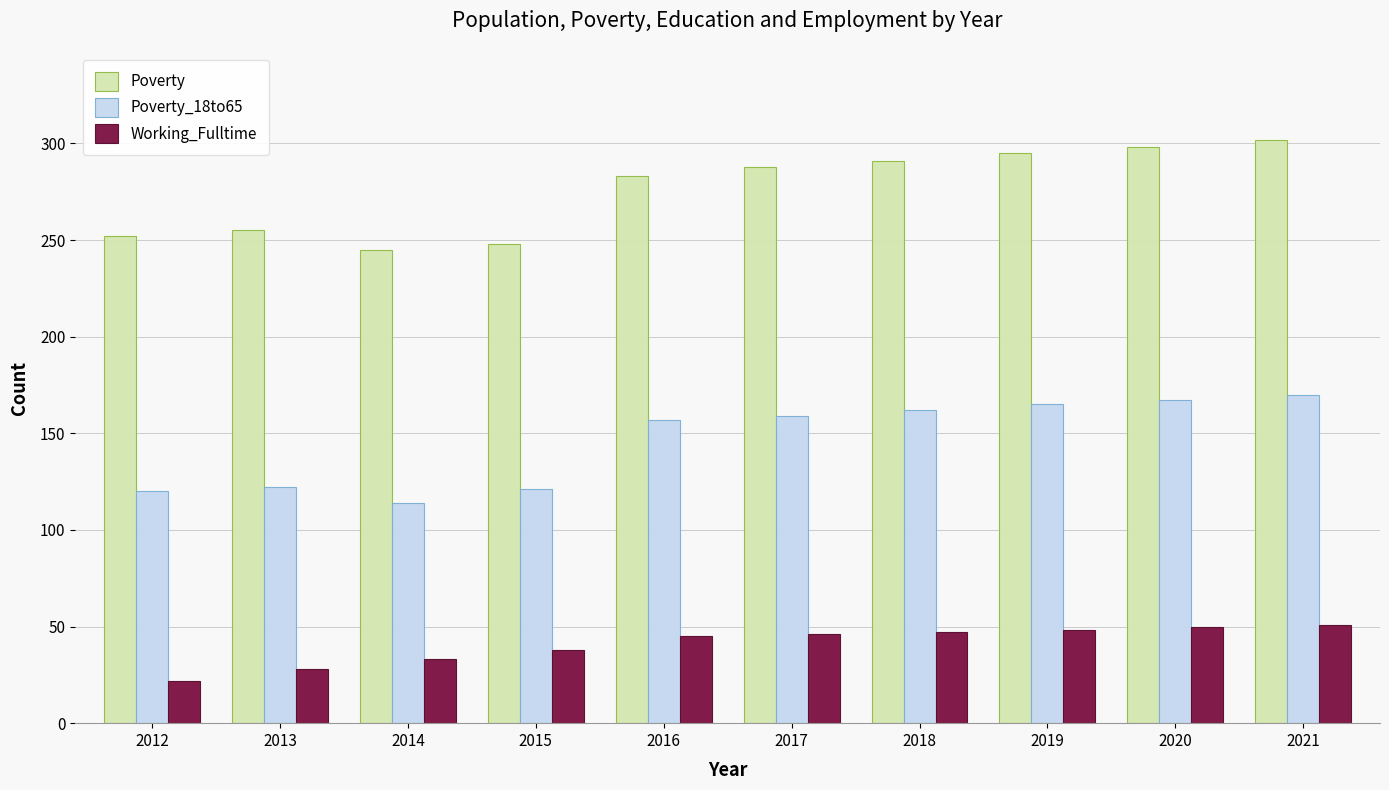

What is the total value across all series at 2017?

493